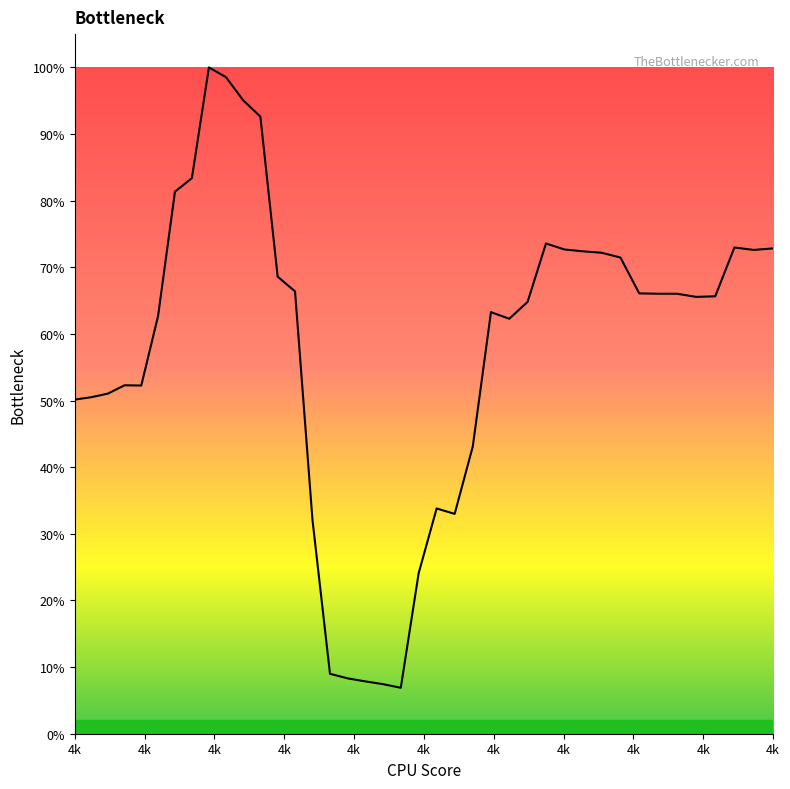

Does the chart display data point markers on the line(s)?

No